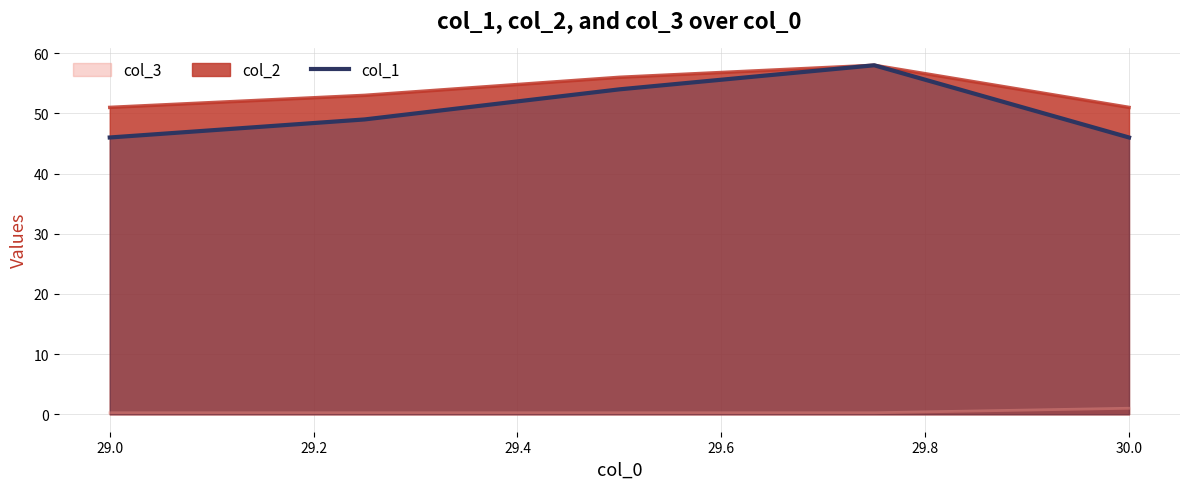

True or false: there are more than 0 points higher than both neighbors.

True